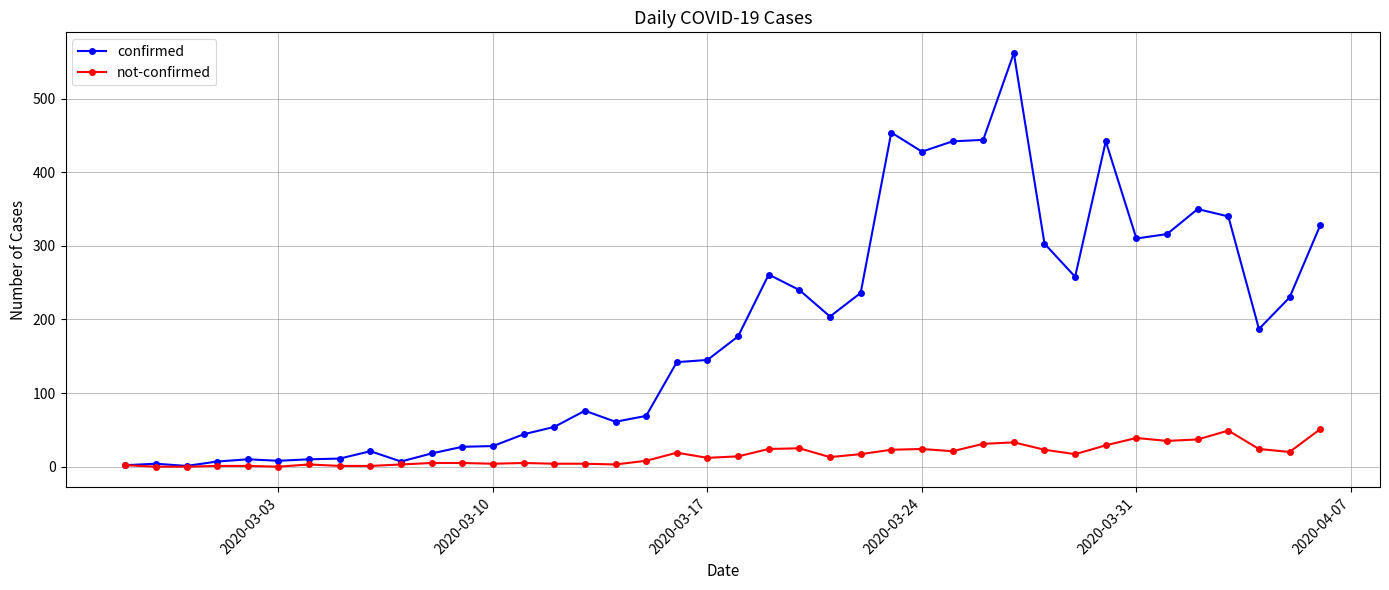

True or false: not-confirmed has more than 0 interior local peaks.

True